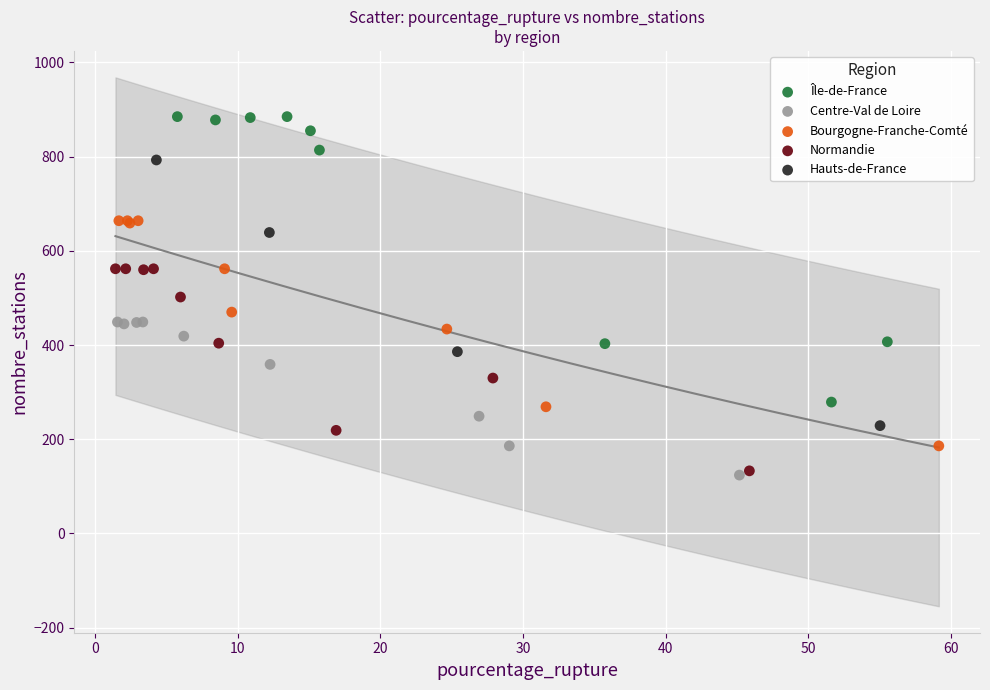

Which series contains the highest Y value?

Île-de-France